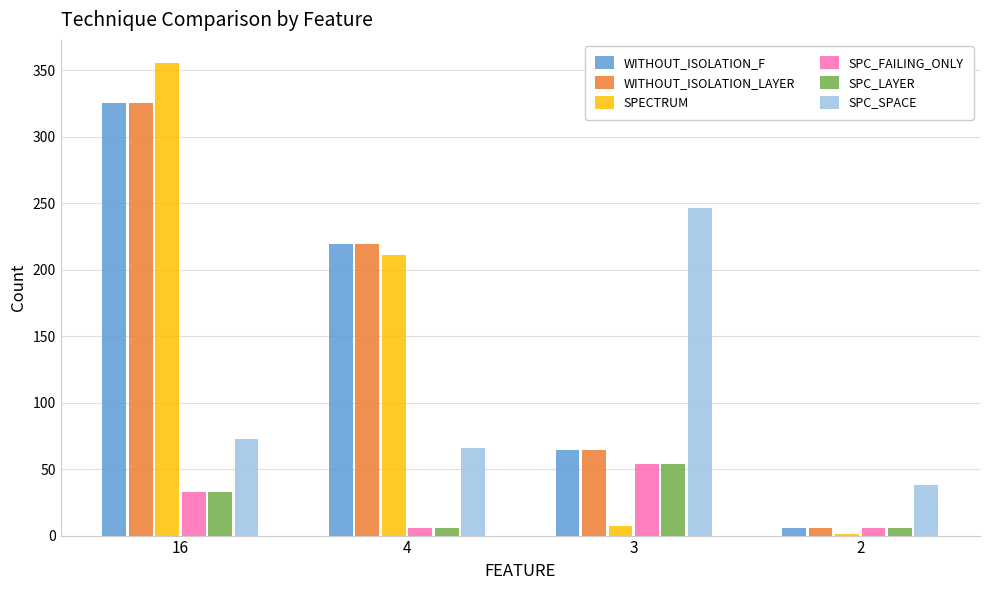

Count the number of data series in this chart.

6